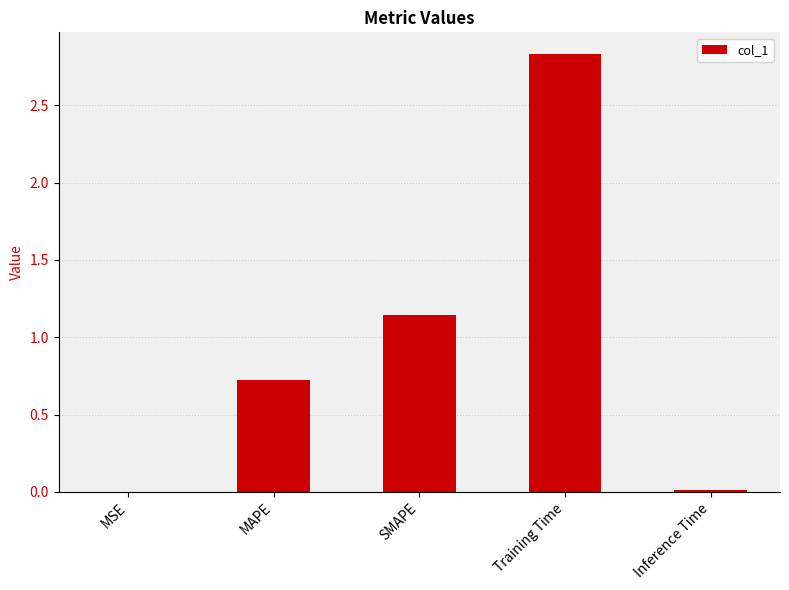

Which label corresponds to the largest value in the chart?

Training Time